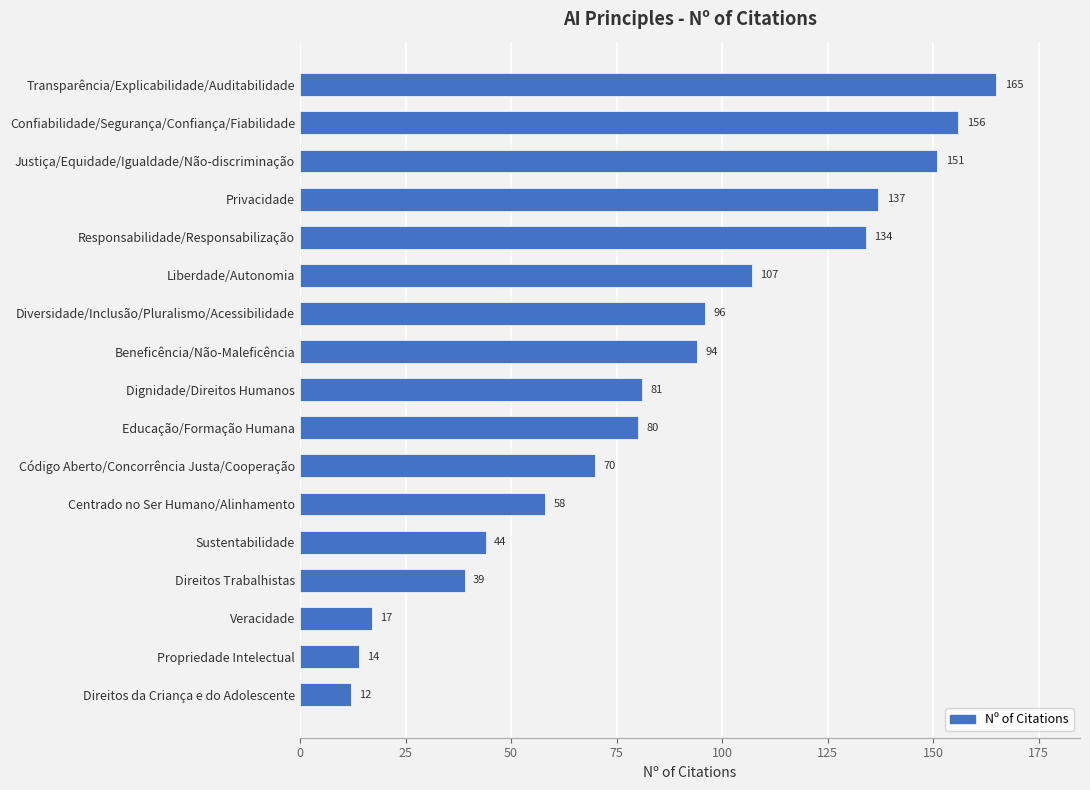

What is the ratio of the value at Beneficência/Não-Maleficência to the value at Responsabilidade/Responsabilização?

0.7